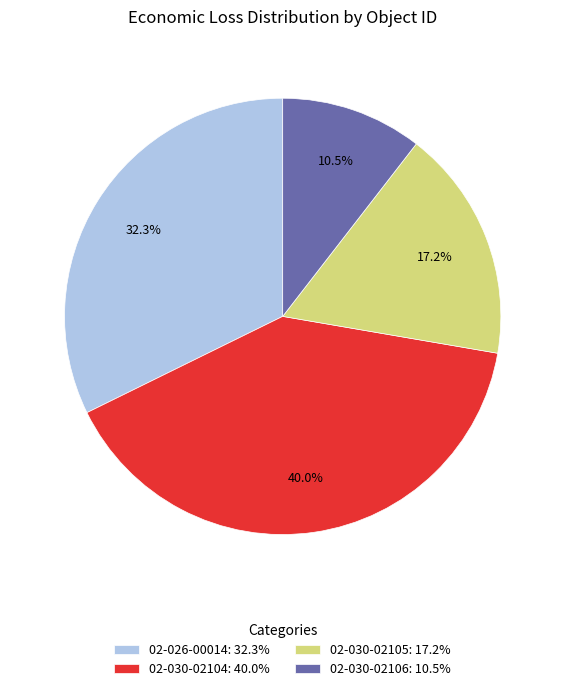

How many segments does this pie chart have?

4